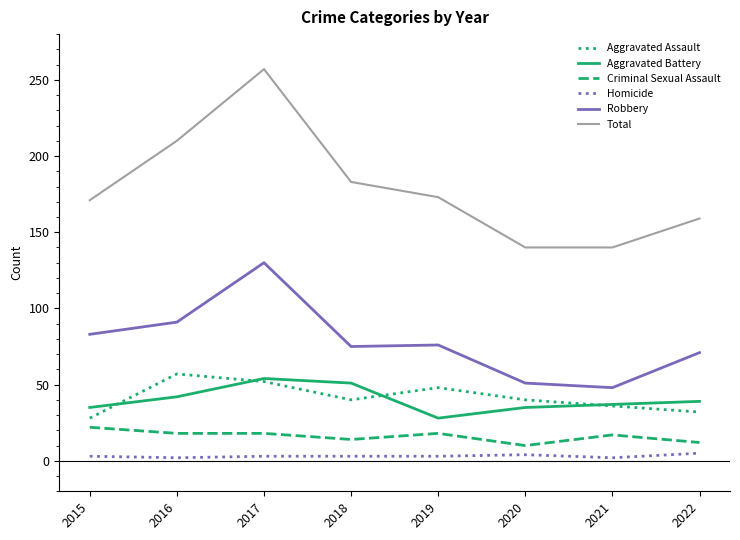

What are all the series names shown in the legend?

Aggravated Assault, Aggravated Battery, Criminal Sexual Assault, Homicide, Robbery, Total